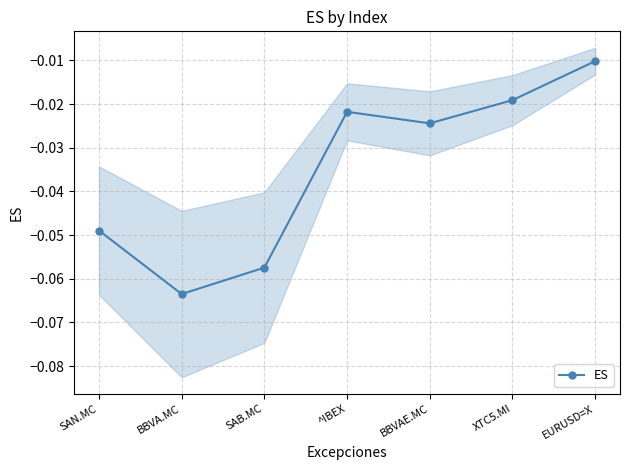

Which has a higher value, XTC5.MI or SAN.MC?

XTC5.MI